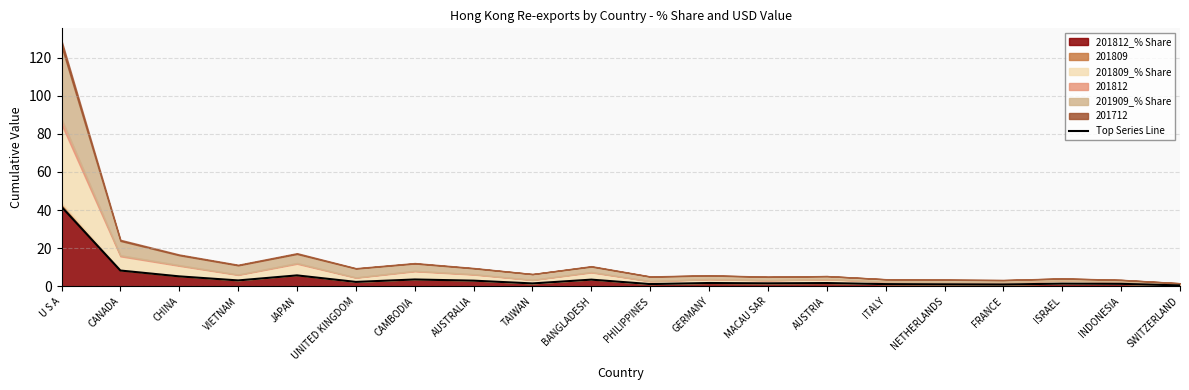

The chart shows a value of 4.2 at VIETNAM. True or false?

False